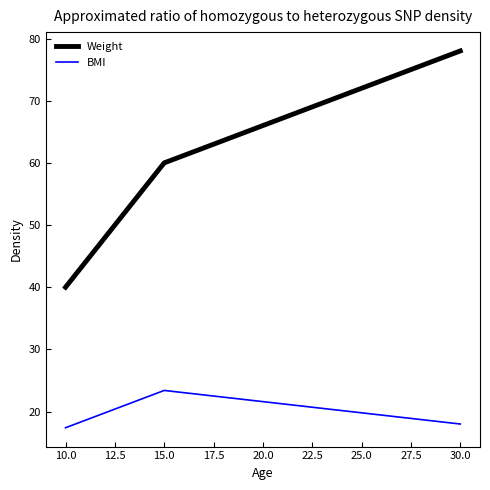

Reading left to right, transcribe all the data shown in this chart.

Weight: 40.0	60.0	78.0
BMI: 17.4	23.4	18.0